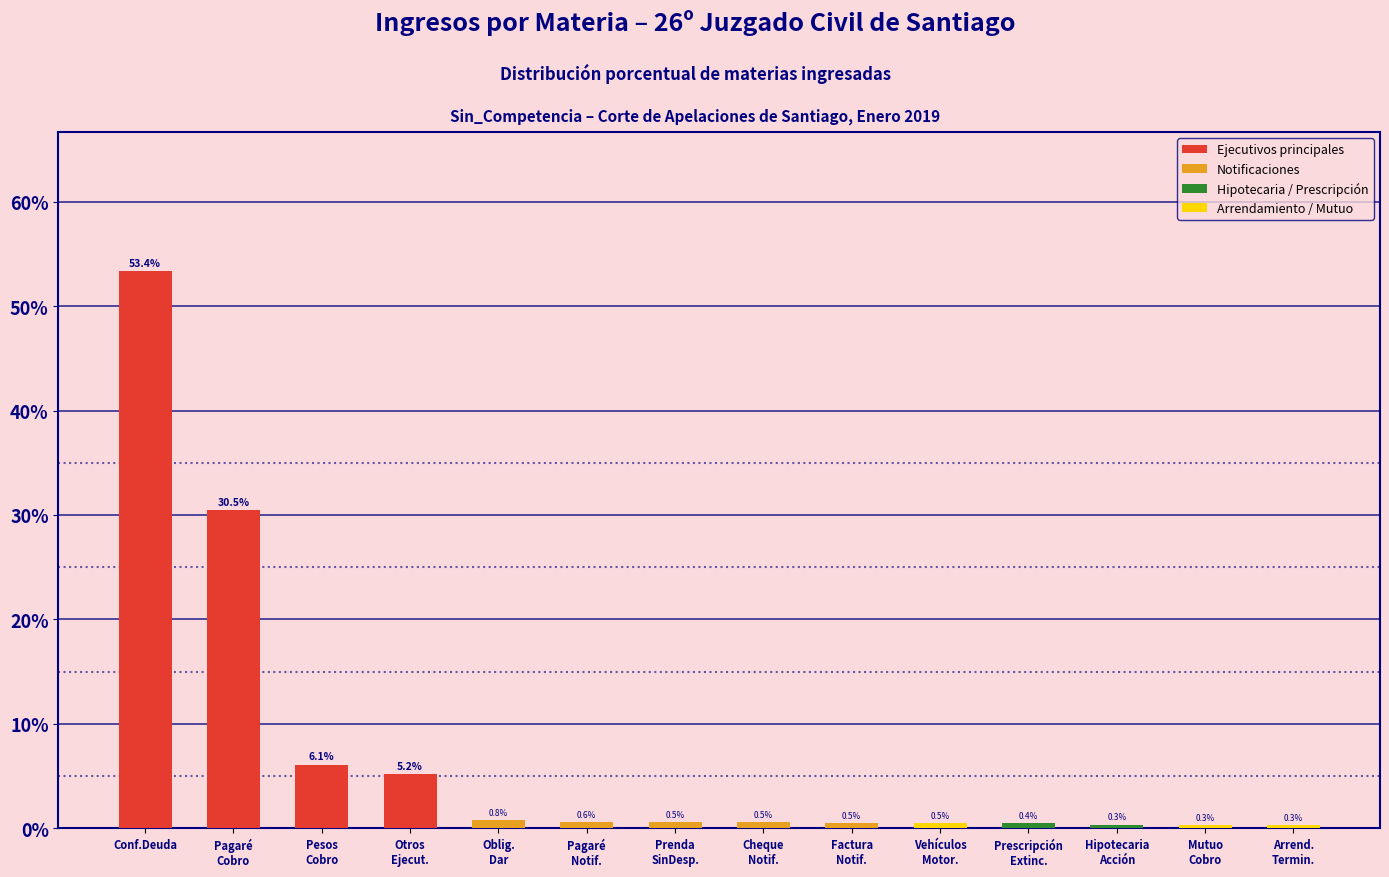

What is the greatest value displayed?

53.4